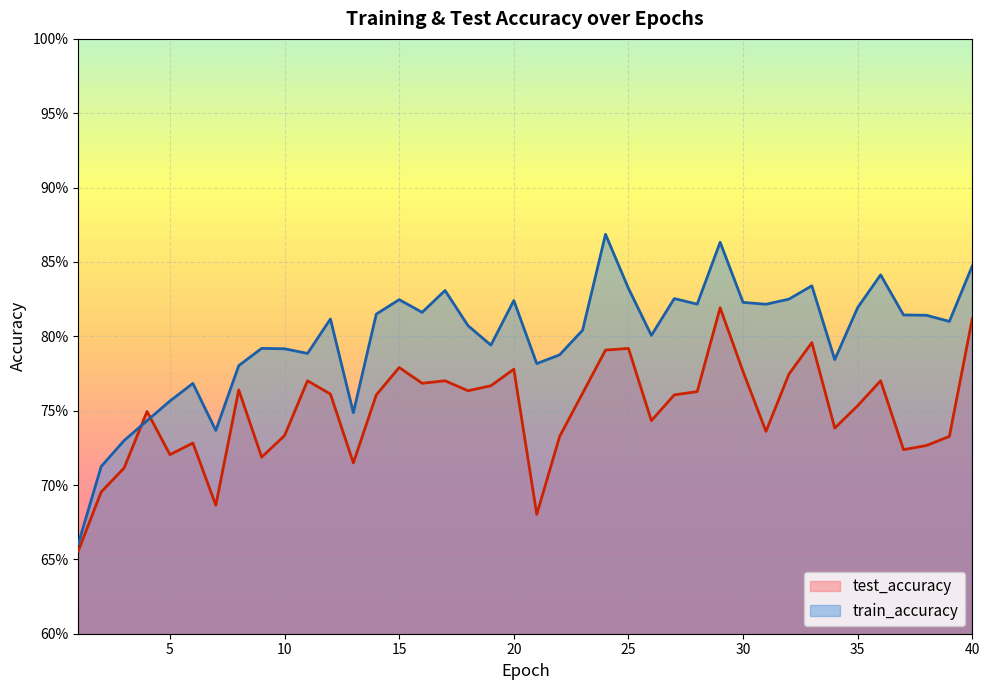

Does the chart display data point markers on the line(s)?

No